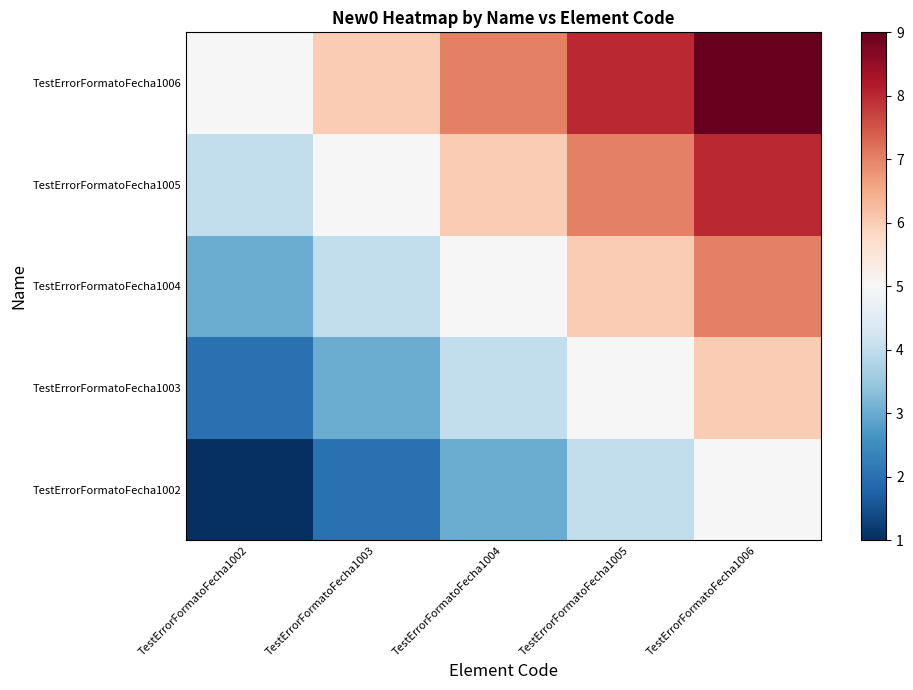

What is the spread (max minus min) of values at TestErrorFormatoFecha1003?

4